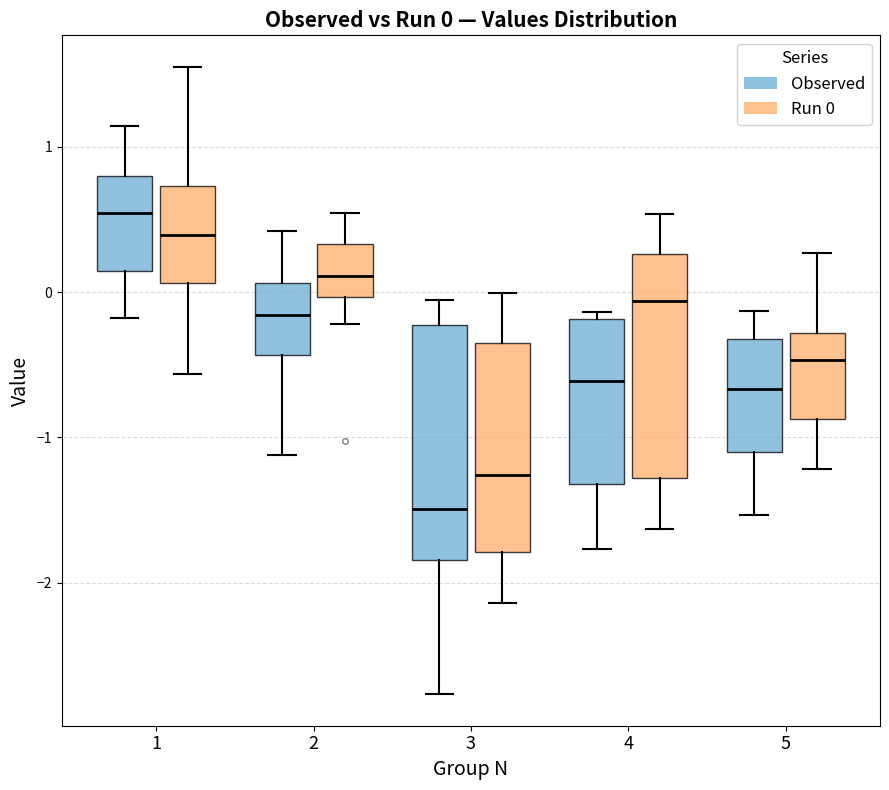

Which box has the lowest median line?

3 (Observed)